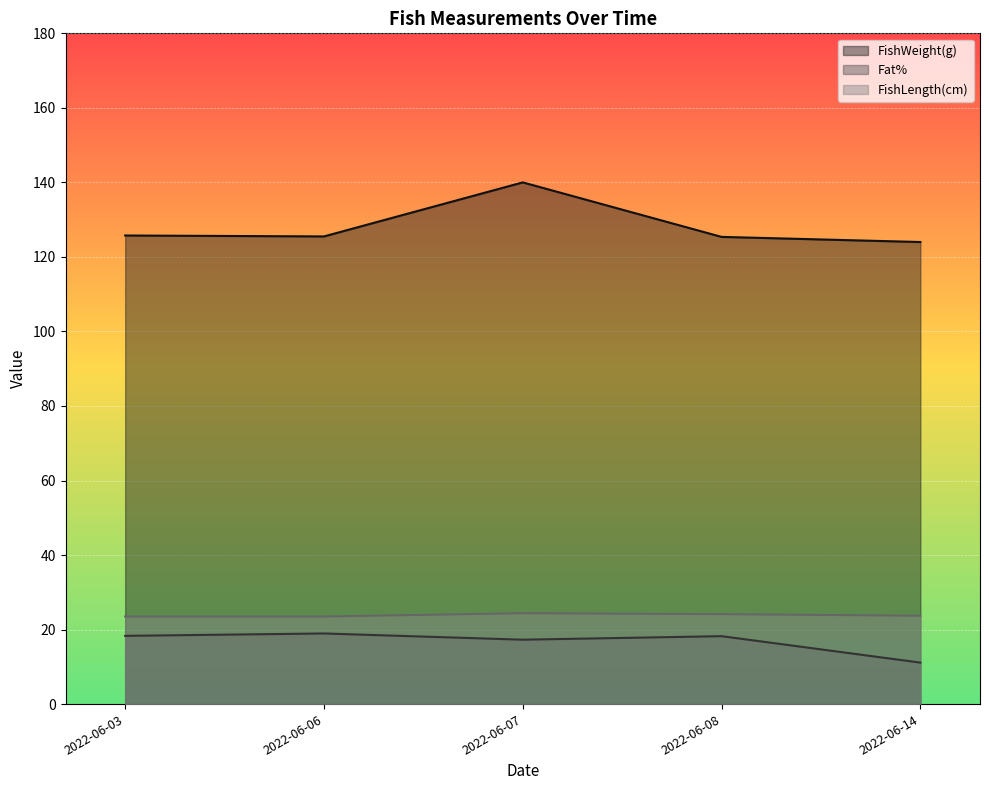

What is the spread (max minus min) of values at 2022-06-14?

112.9